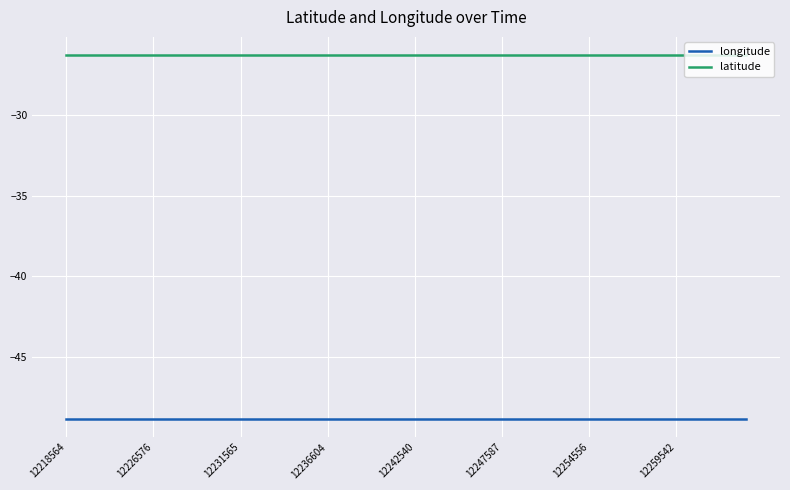

What is the smallest value displayed?

-48.9